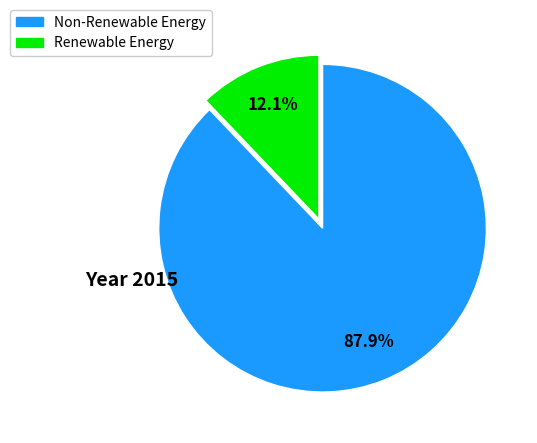

Does any single category account for the majority?

Yes